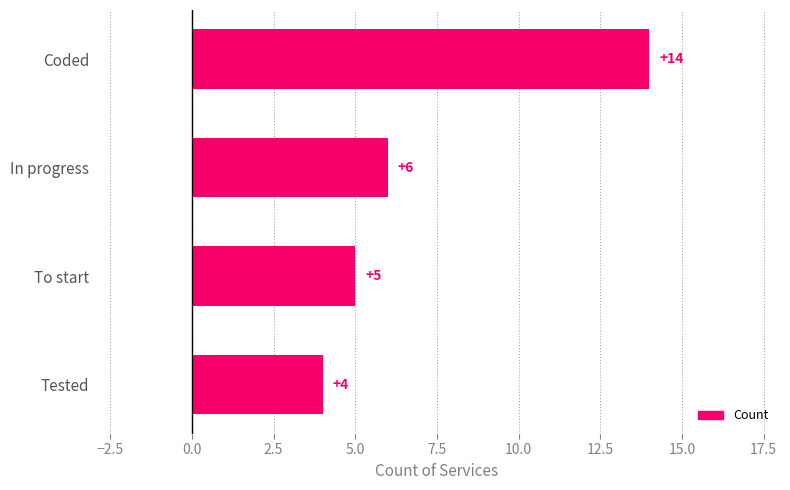

What is the change in value from To start to In progress?

+1